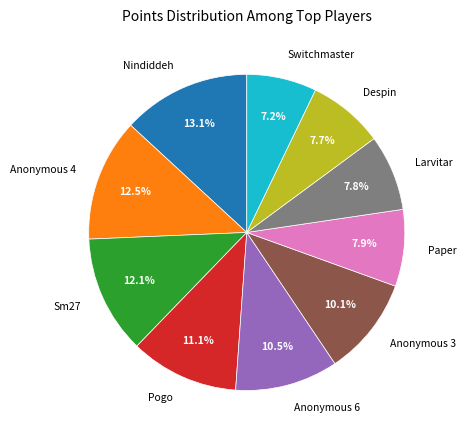

Is the sum of Switchmaster and Sm27 greater than half?

No